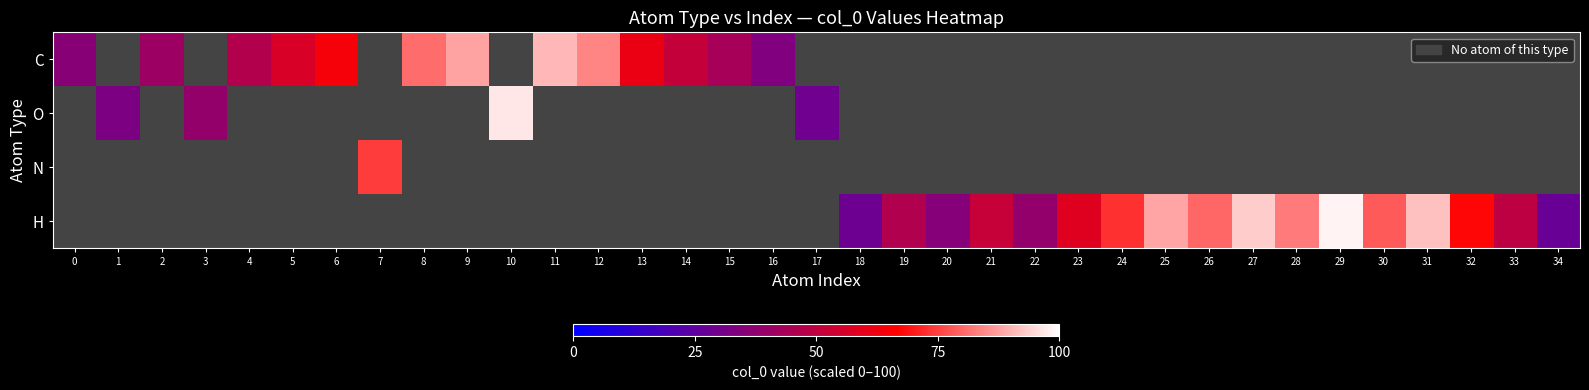

What is the minimum value shown in the chart?

27.4